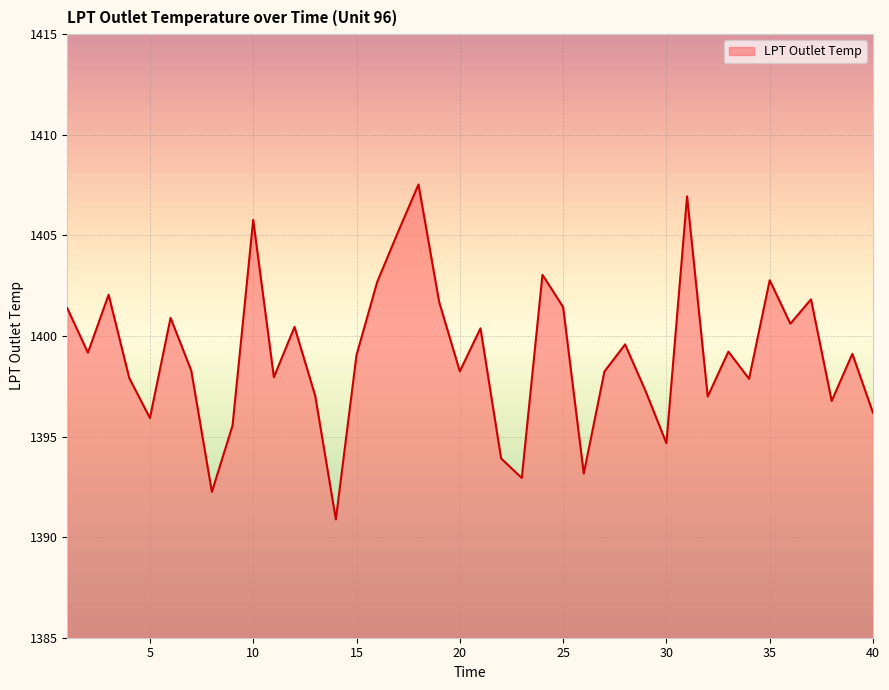

What is the maximum value shown in the chart?

1407.5